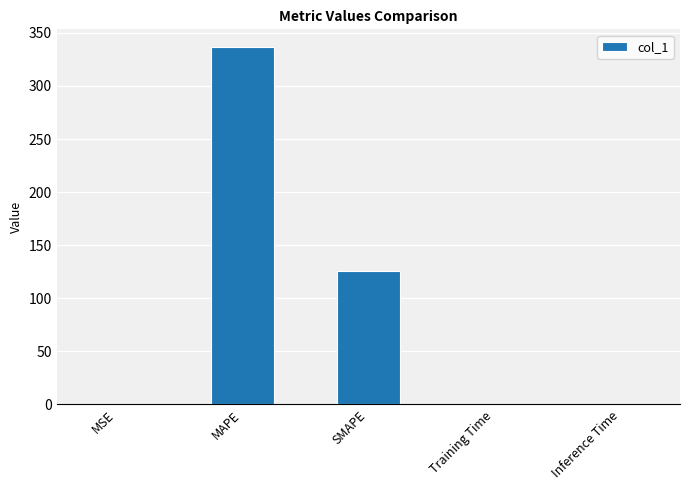

Is it true that the value at Training Time is 0.0?

True